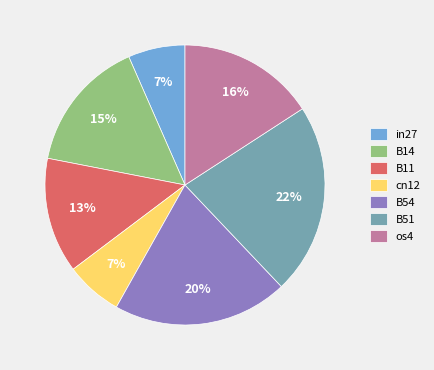

Does cn12 represent more than half of the total?

No